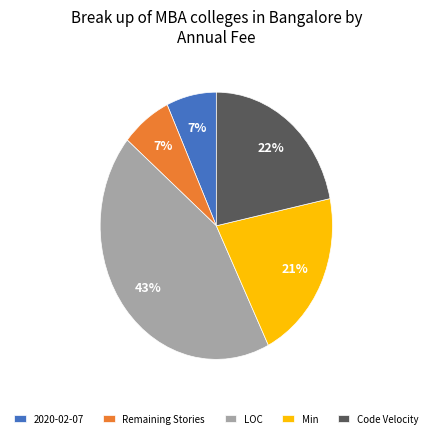

Is 2020-02-07 the majority of the pie?

No